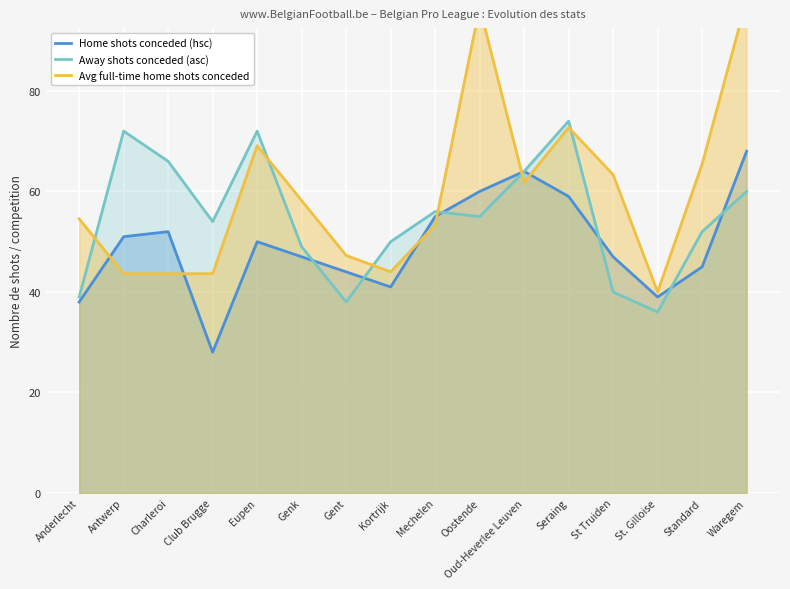

How many interior local peaks does the Avg full-time home shots conceded series have?

3